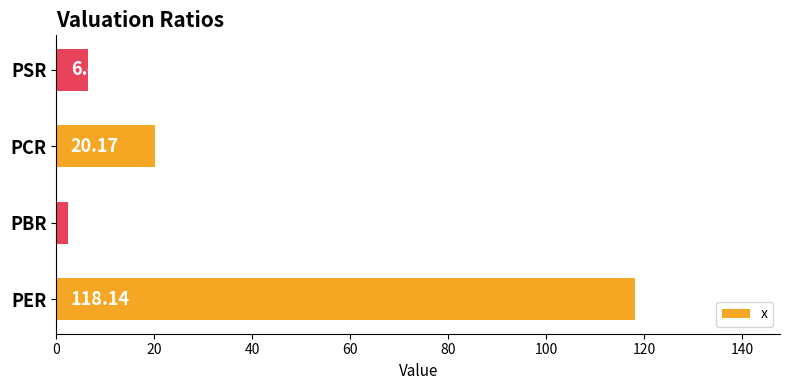

Where is the data nearest to the value 60?

PCR